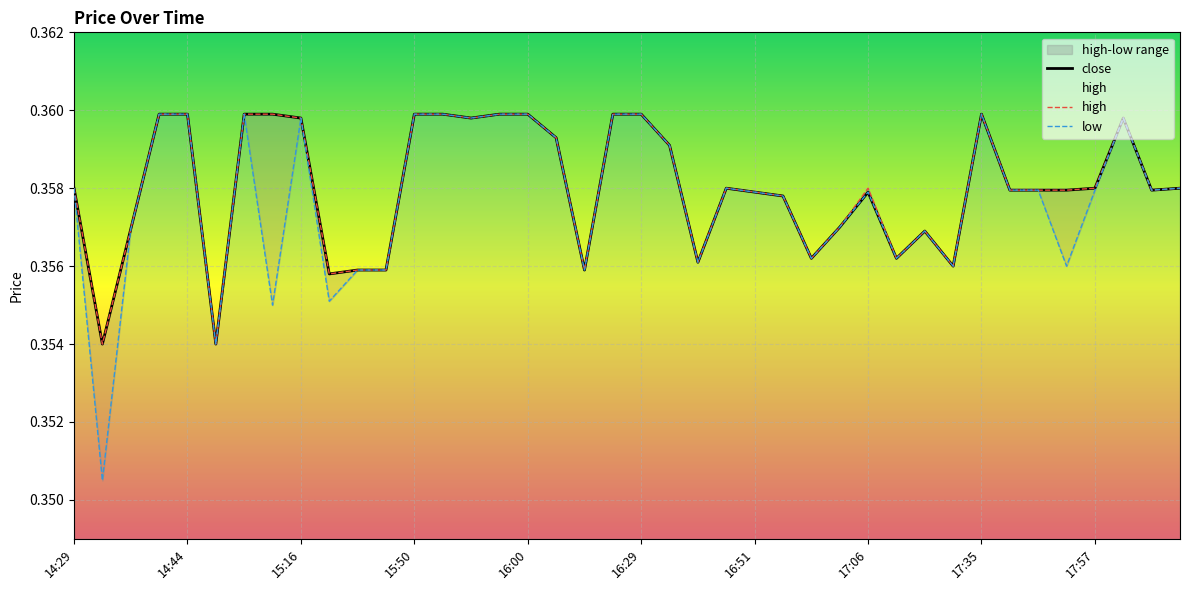

What value does the high series have at 39?

0.4